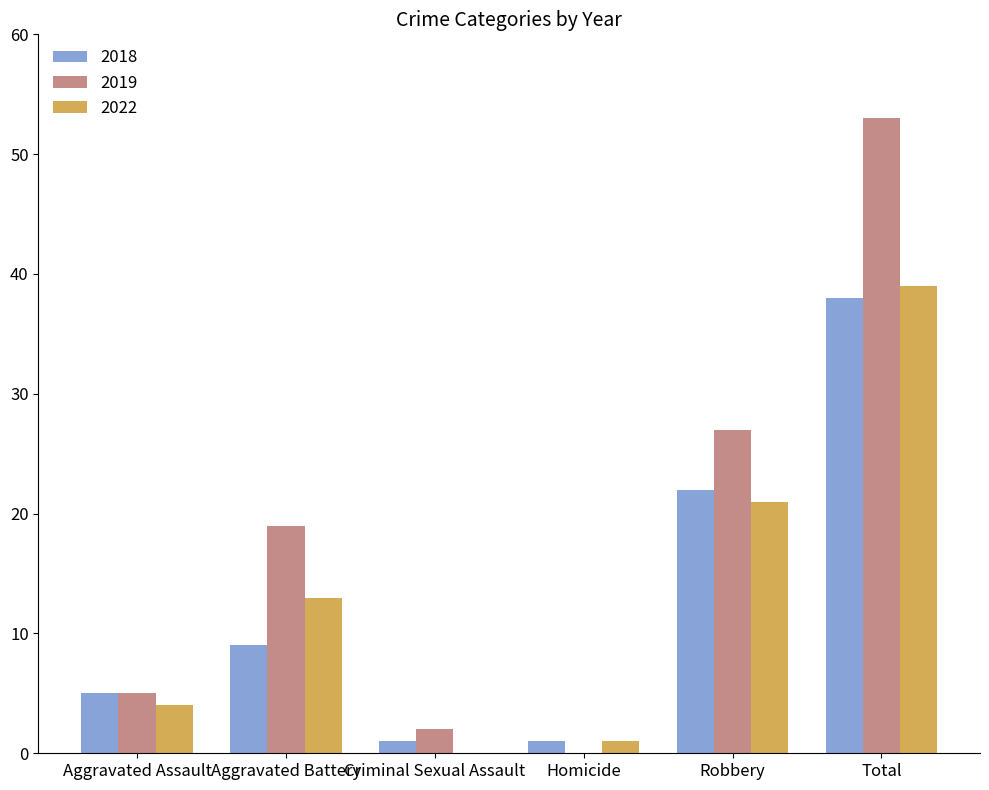

Where is 2019 nearest to the value 26?

Robbery